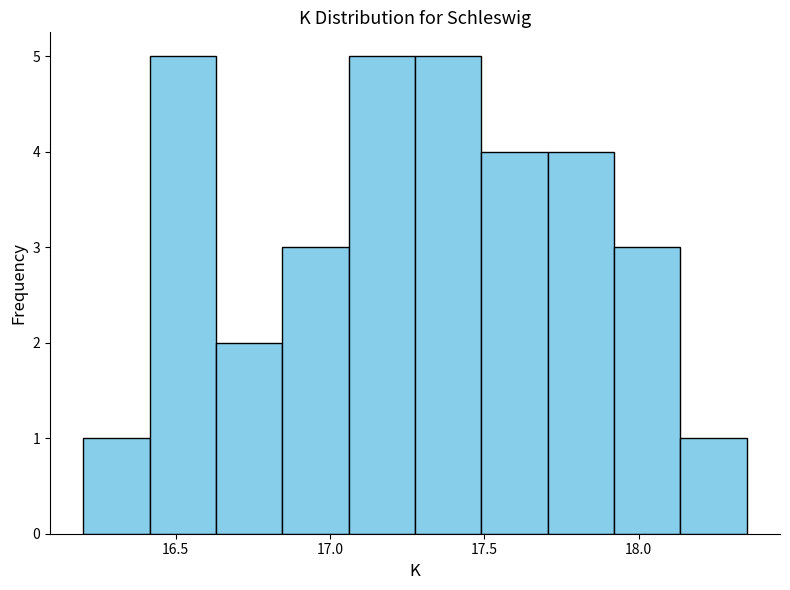

What is the height of the bar covering 16.415 to 16.630 on the x-axis? Neither the bar edges nor the heights are printed on the chart, so give them approximately, as read against the axes.

5